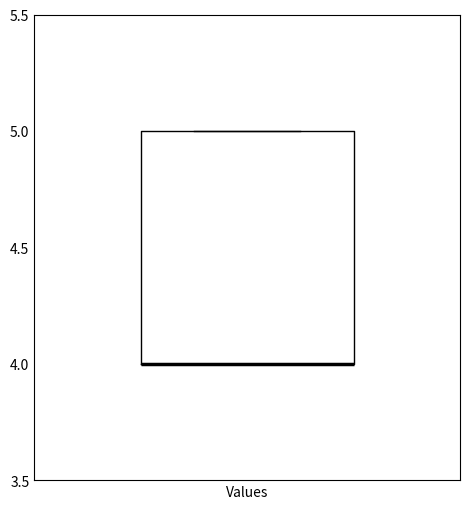

Read this box plot against the y-axis: the position of the median line, the range covered by the box, and the ends of both whiskers. The values are not printed on the chart, so give them approximately, as read against the axis.

median 4 (drawn on the box's lower edge), box 4 to 5, whiskers 4 to 5